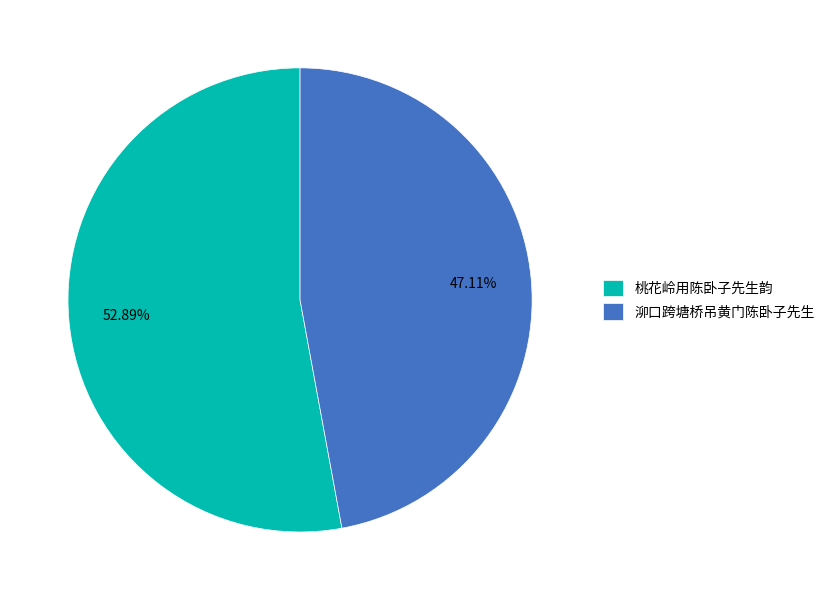

To the nearest percent, what percentage of the pie is 桃花岭用陈卧子先生韵?

53%